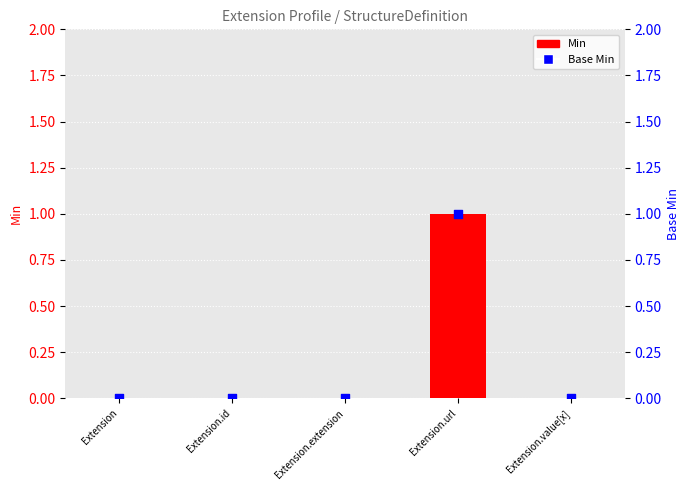

At which category is the sum across all series the highest?

Extension.url